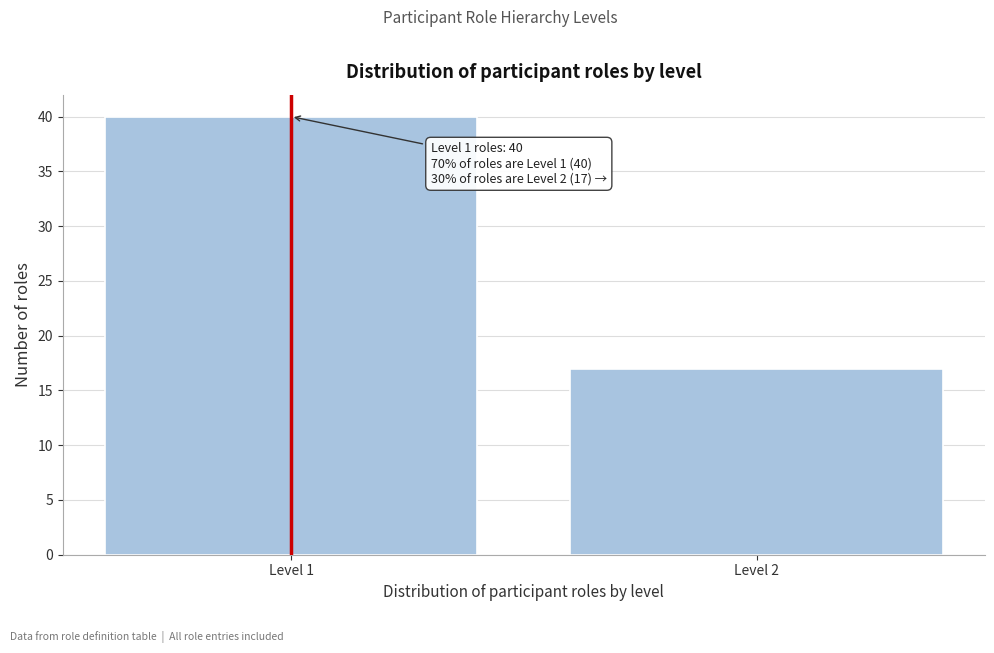

Reading right to left, what are all the values shown in this chart?

17	40